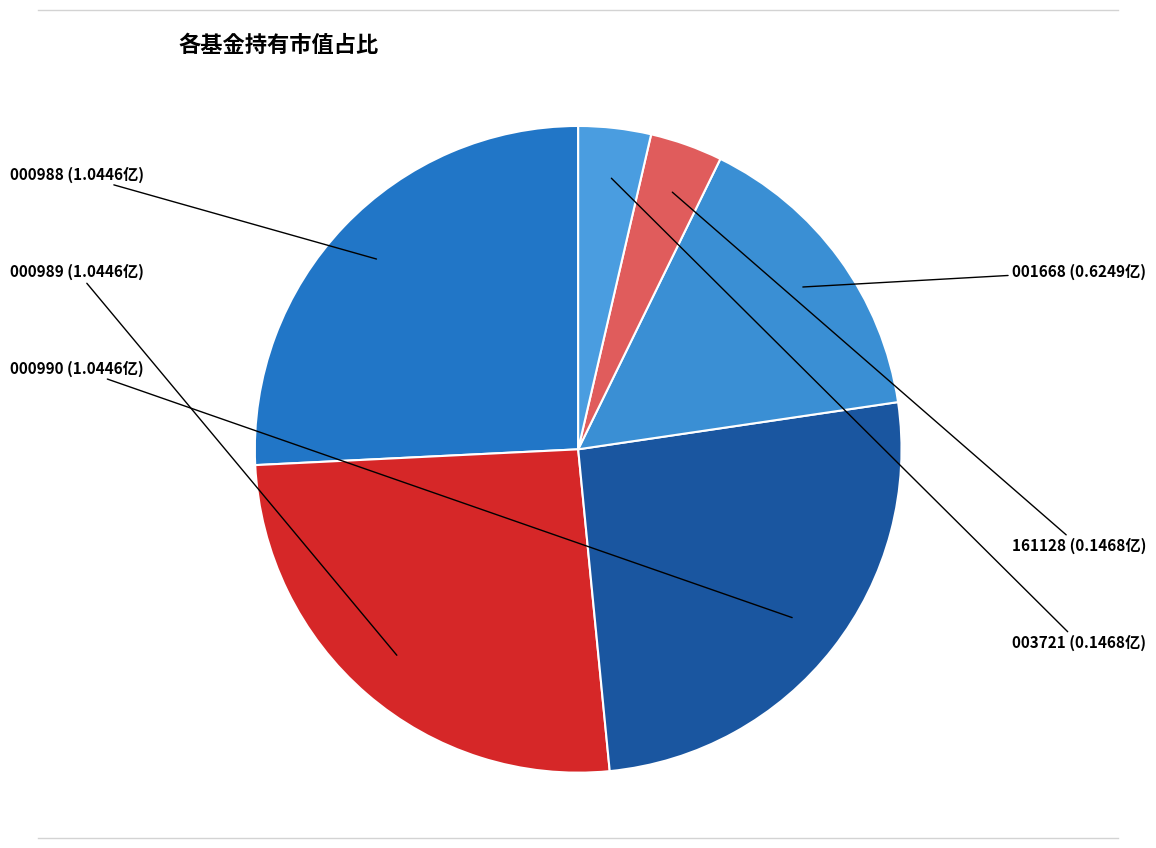

Which slice is the smallest?

易方达标普信息科技指数（QDII-LOF）人民币